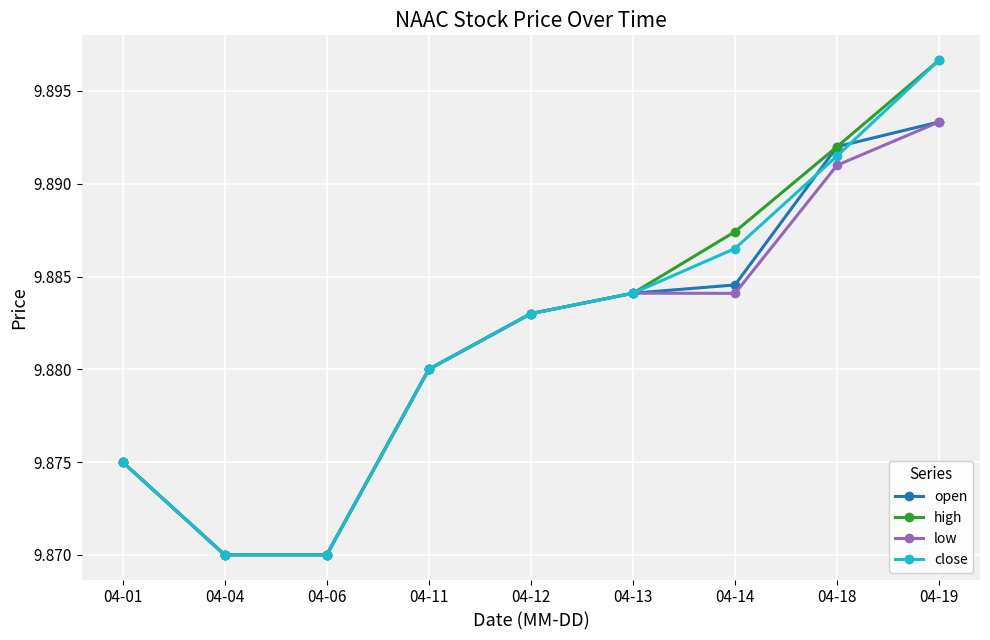

Which label corresponds to the largest value in the chart?

04-19